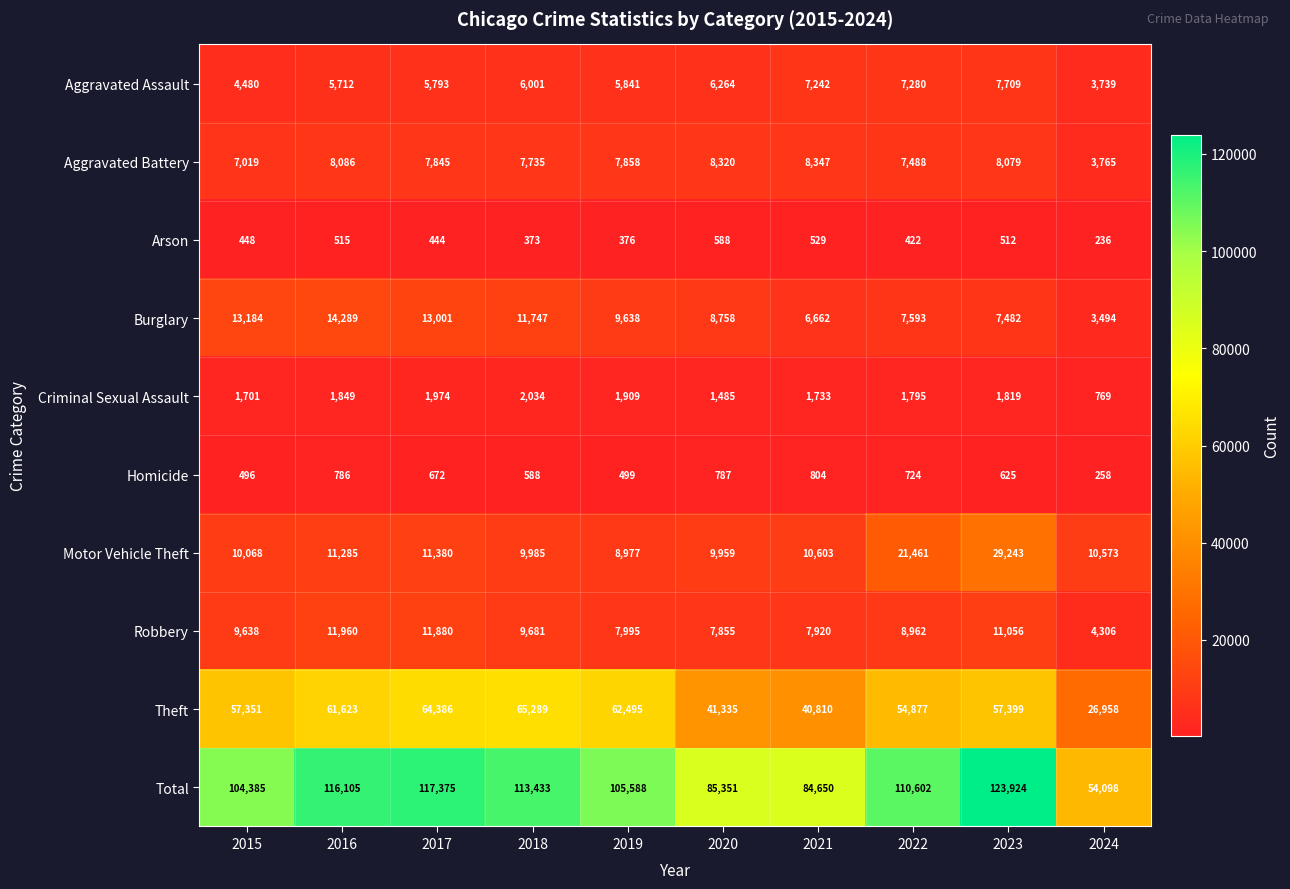

Which category has the highest value in the Arson series?

2020